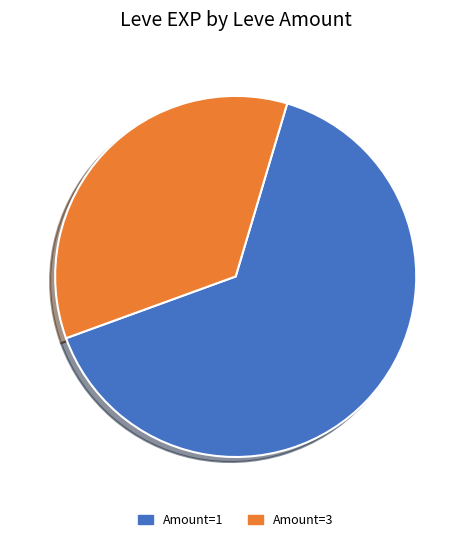

Which slice is the largest?

Amount=1